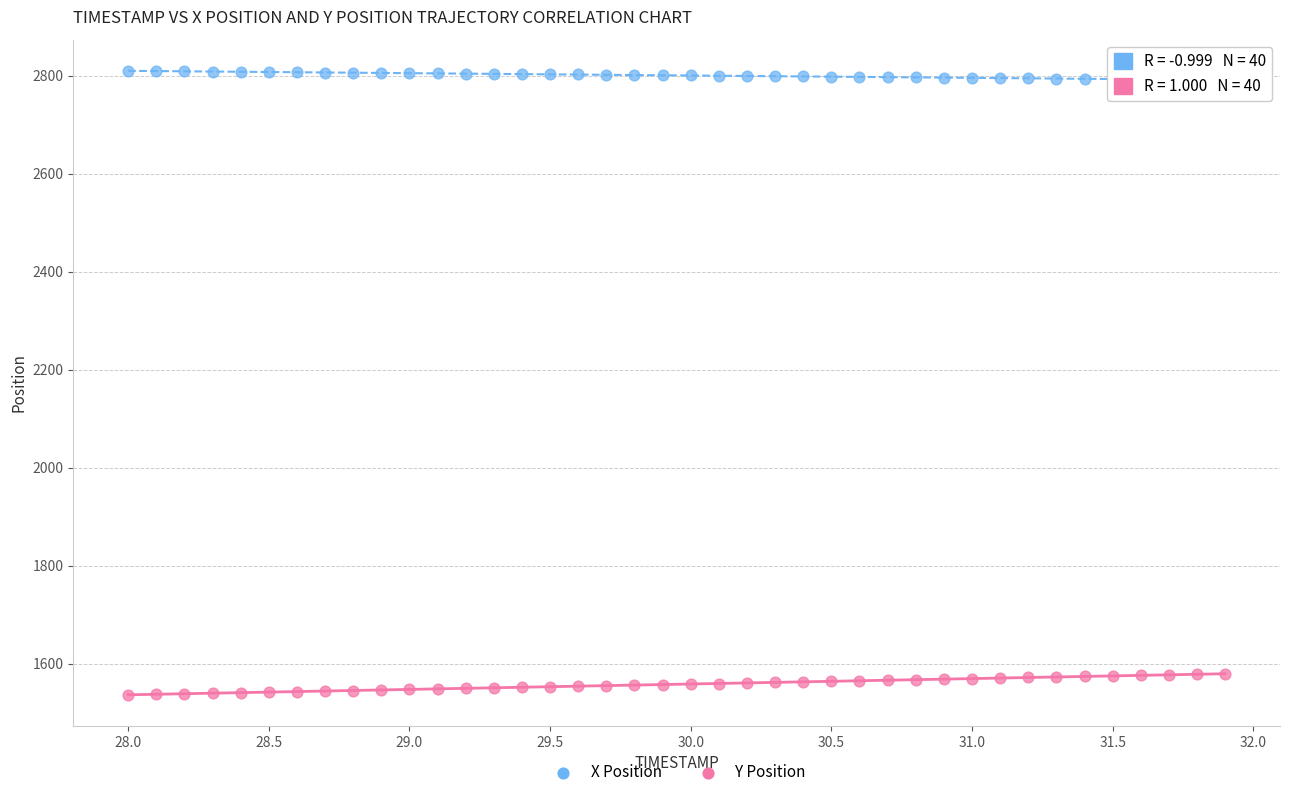

Across all data points, what is the range of Y values (max minus min)?

1272.2